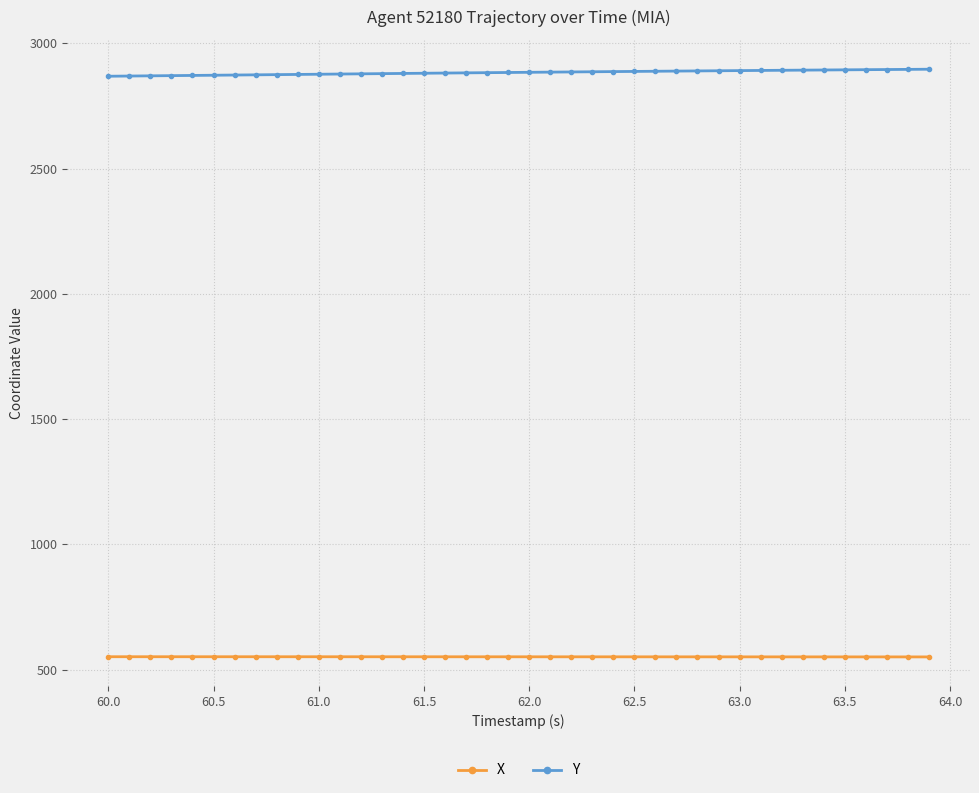

What is the highest value of the Y series?

2896.8